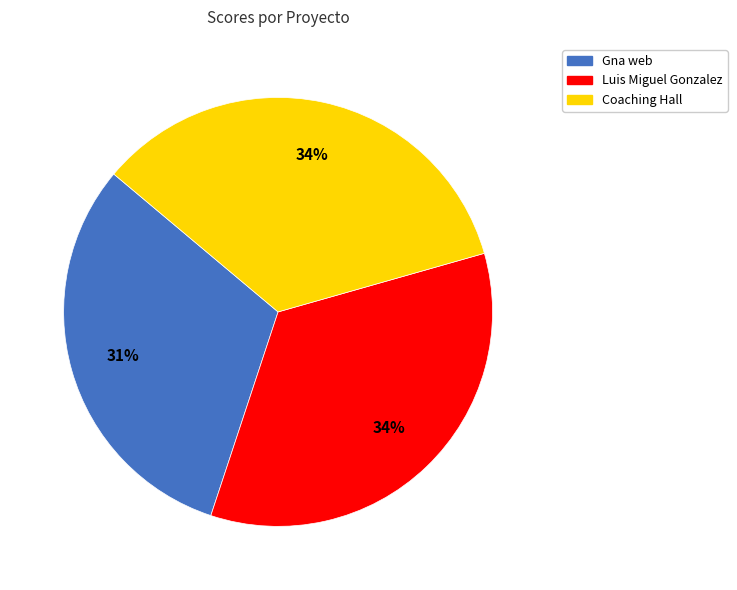

How many slices are in this pie chart?

3